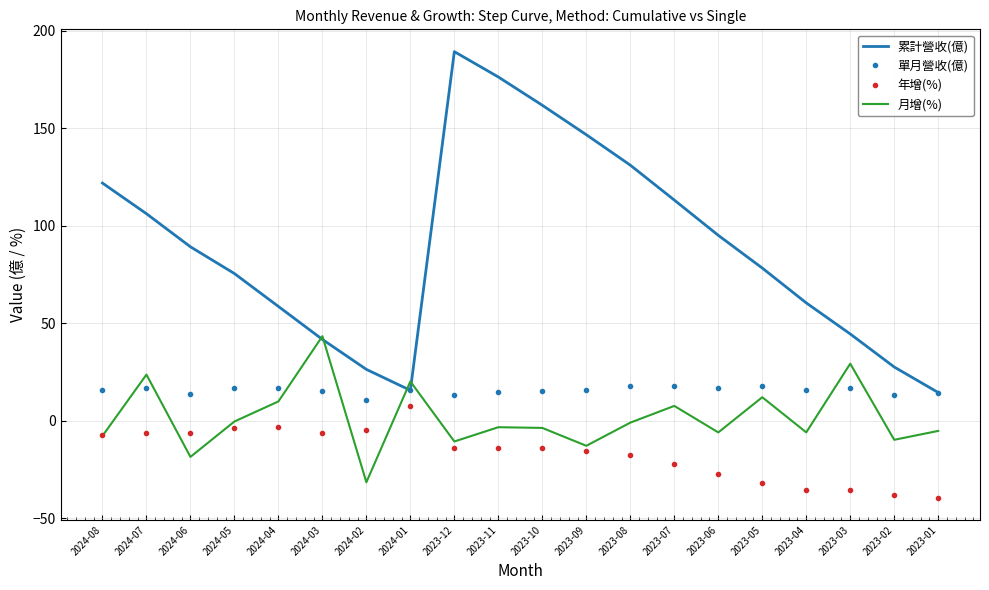

What is the total value across all series at 2023-01?

-15.5